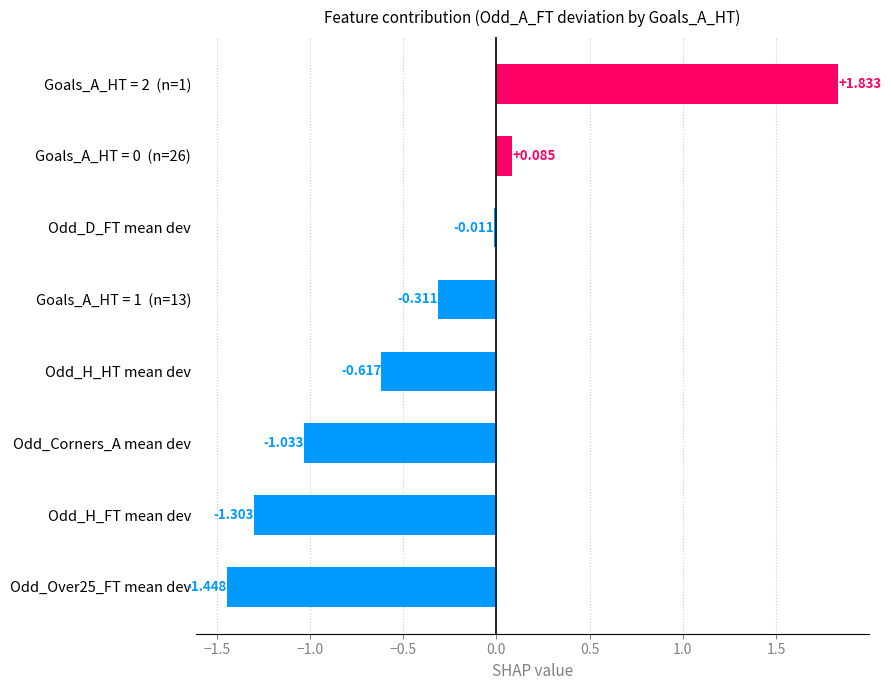

At which label is the value closest to 0?

Odd_D_FT mean dev